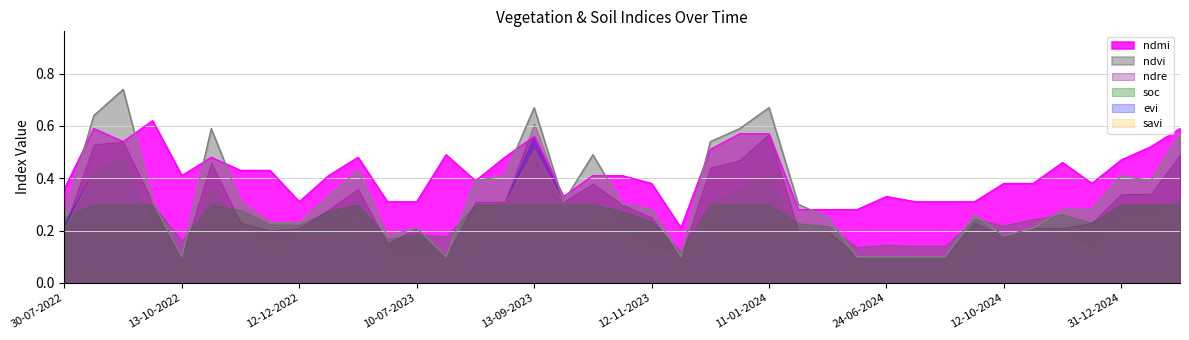

Does the chart have visible grid lines?

Yes